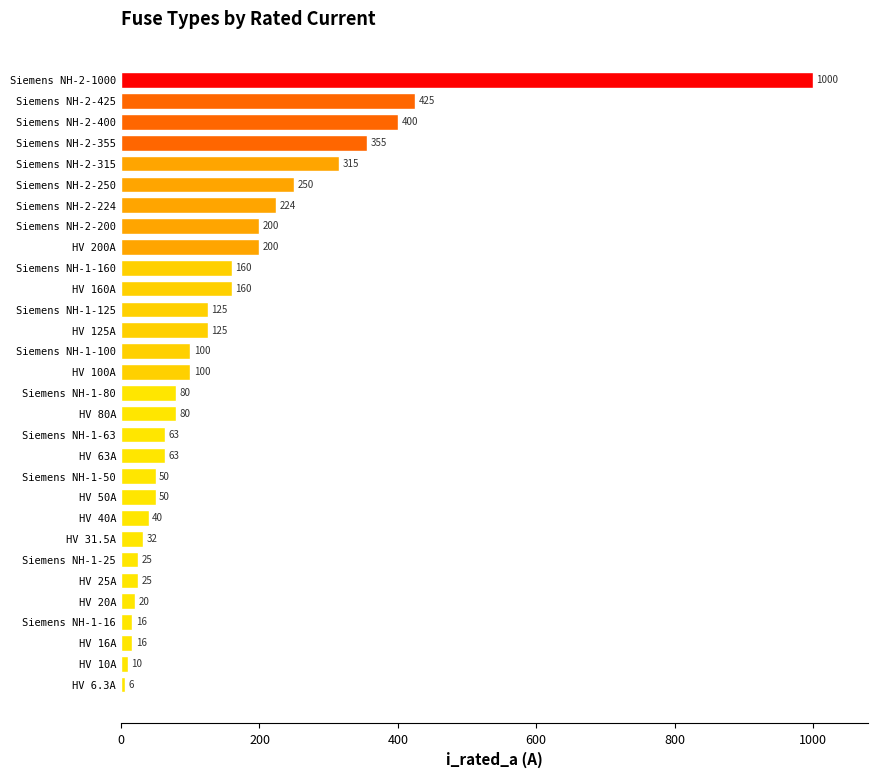

What is the change in value from HV 20A to HV 25A?

+5.0